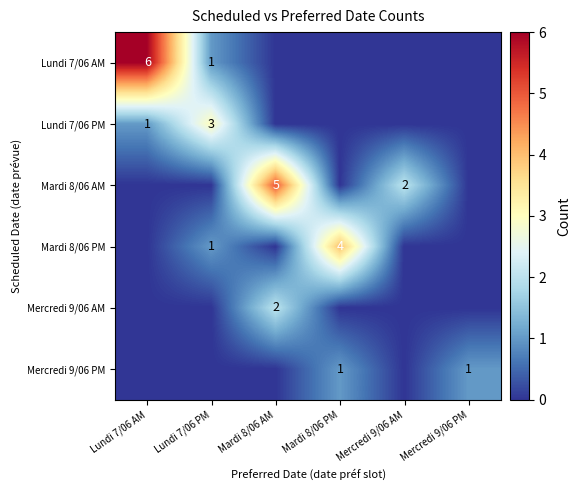

True or false: Mardi 8/06 PM has a value of 1 at Lundi 7/06 PM.

True